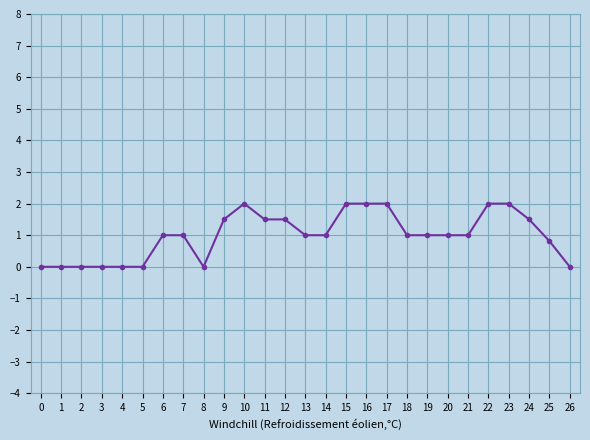

Reading right to left, extract all data points from this chart.

0.0	0.8	1.5	2.0	2.0	1.0	1.0	1.0	1.0	2.0	2.0	2.0	1.0	1.0	1.5	1.5	2.0	1.5	0.0	1.0	1.0	0.0	0.0	0.0	0.0	0.0	0.0